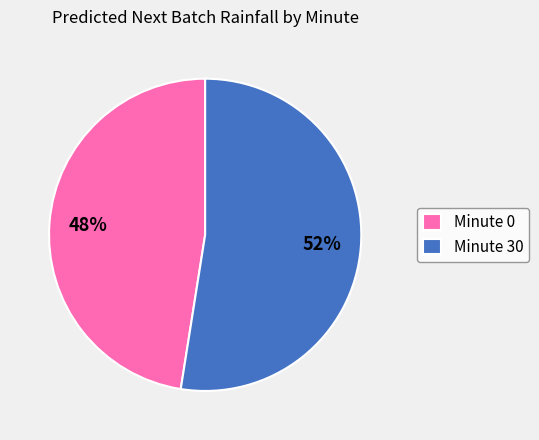

Which slice is the largest?

Minute 30